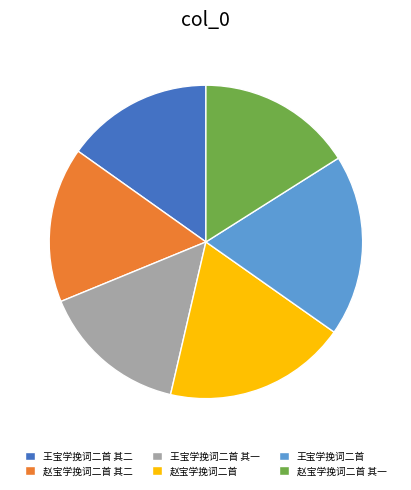

Combined, do 赵宝学挽词二首 and 赵宝学挽词二首 其一 account for over 50%?

No